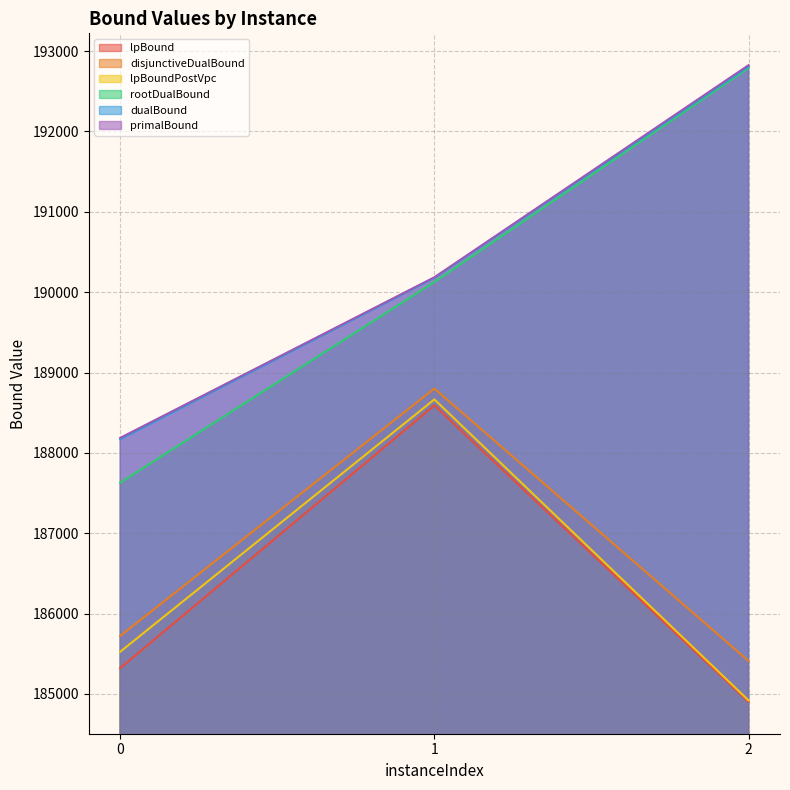

How many values in the rootDualBound series exceed 190126?

2